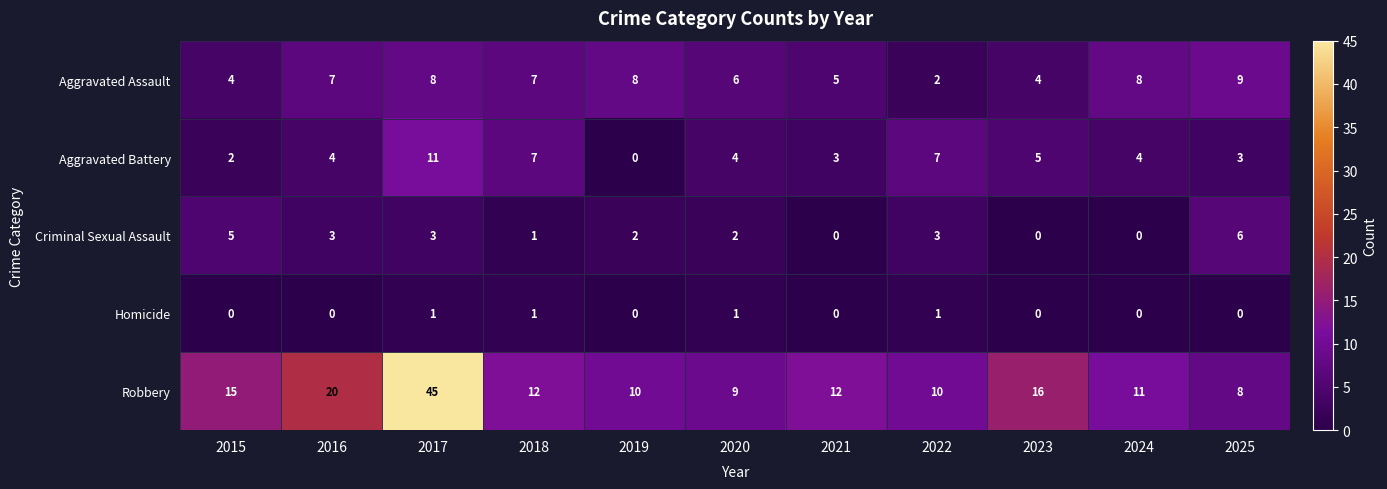

Where is Aggravated Battery nearest to the value 5?

2023